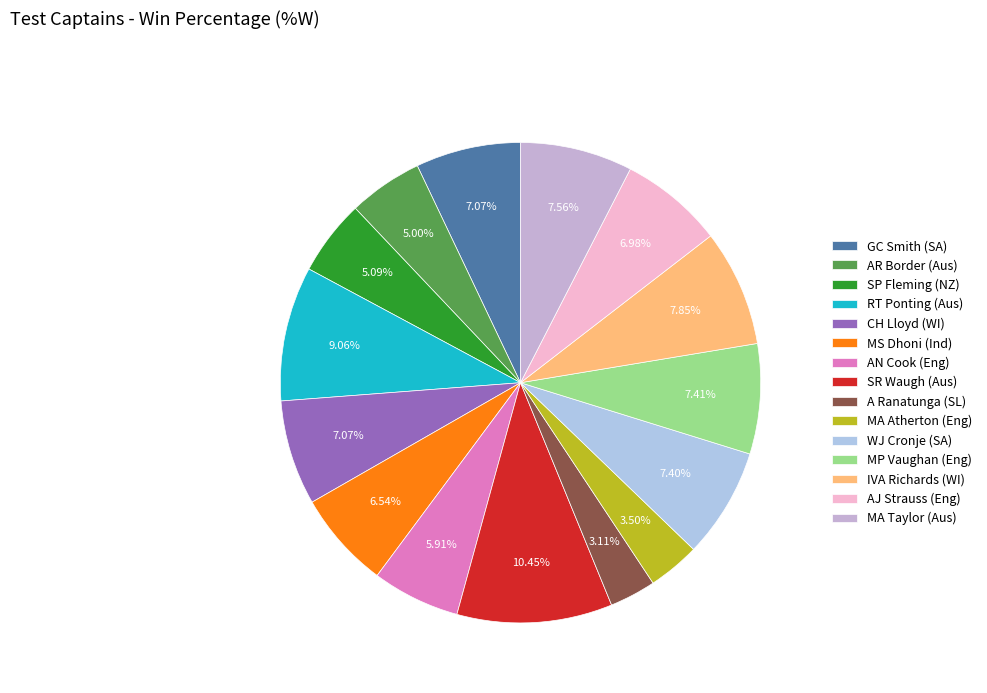

To the nearest percent, what portion does AJ Strauss (Eng) represent?

7%